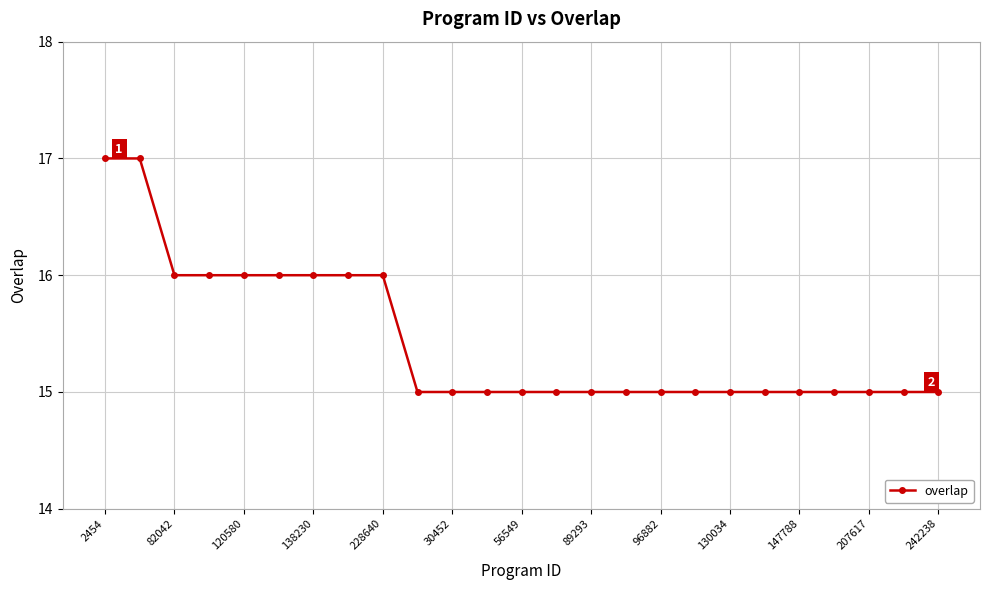

What is the value of the 10th point from the left?

15